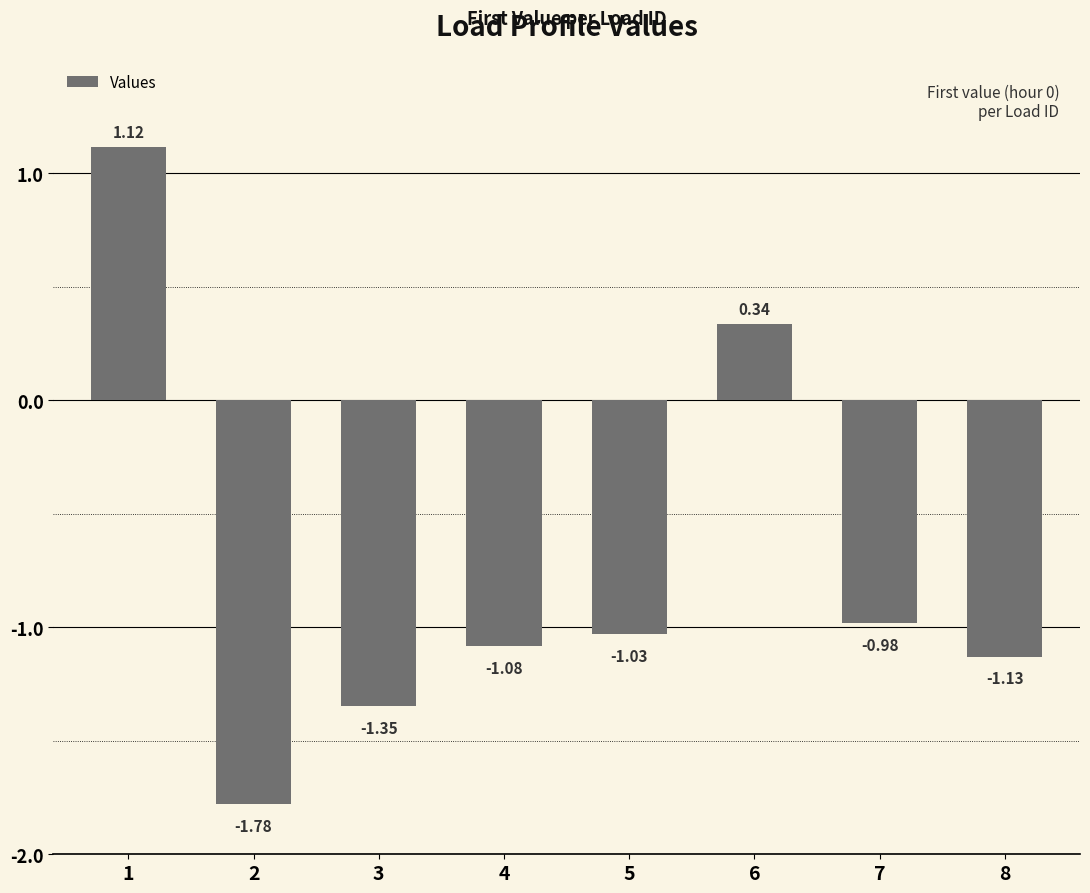

What is the difference between the second highest and second lowest values?

1.7